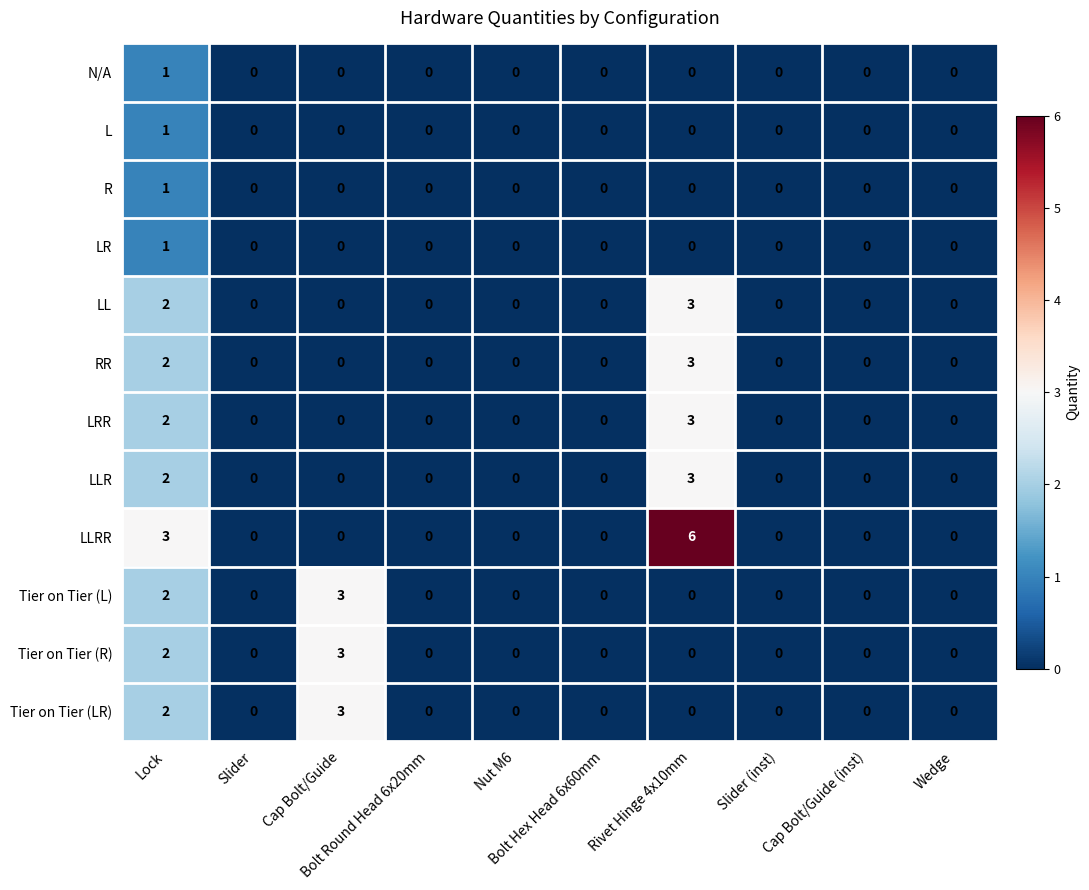

Which category has the highest value across all series?

Rivet Hinge 4x10mm